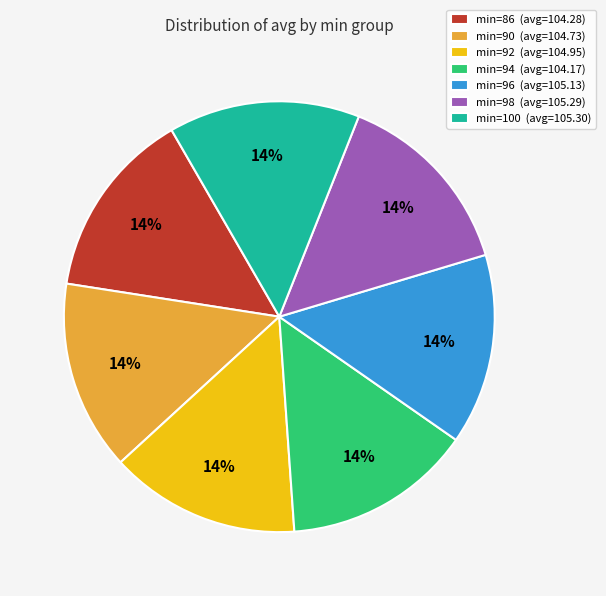

Is there a majority slice in this chart?

No